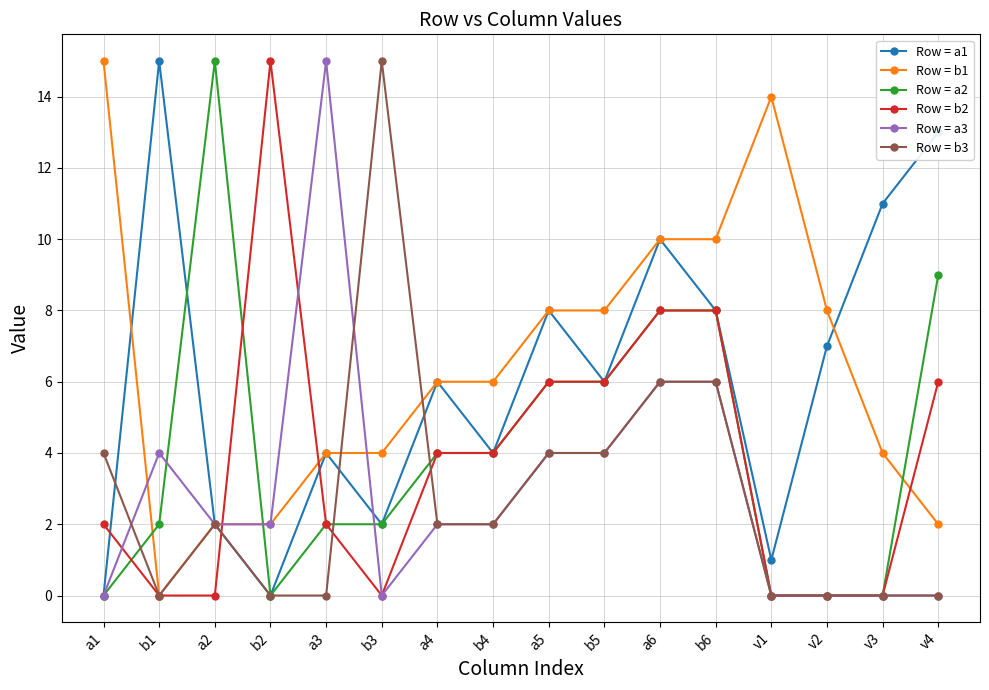

At which category is the sum across all series the highest?

a6